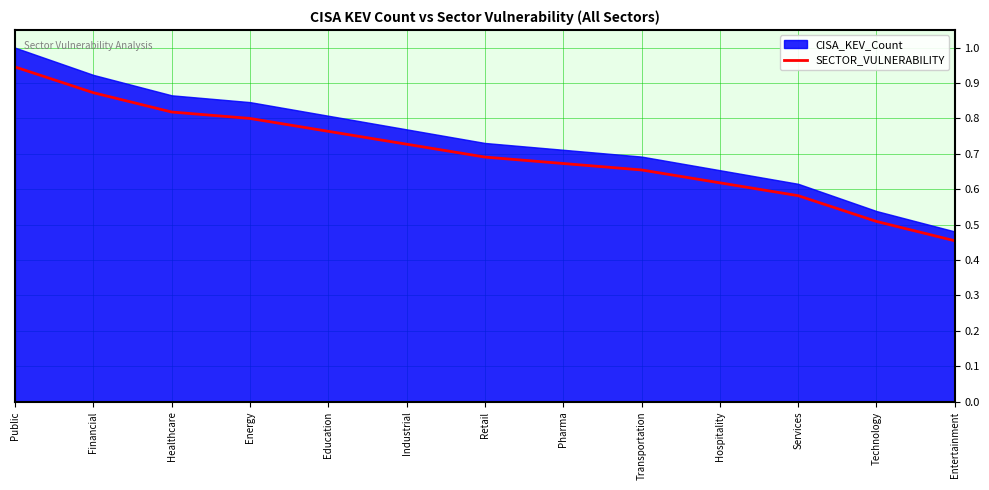

The SECTOR_VULNERABILITY series shows 0.4 at Education. True or false?

False